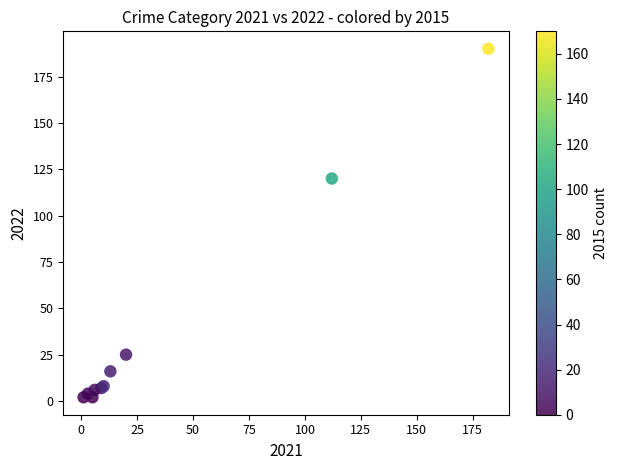

What Y value in the scatter plot is closest to 96?

120